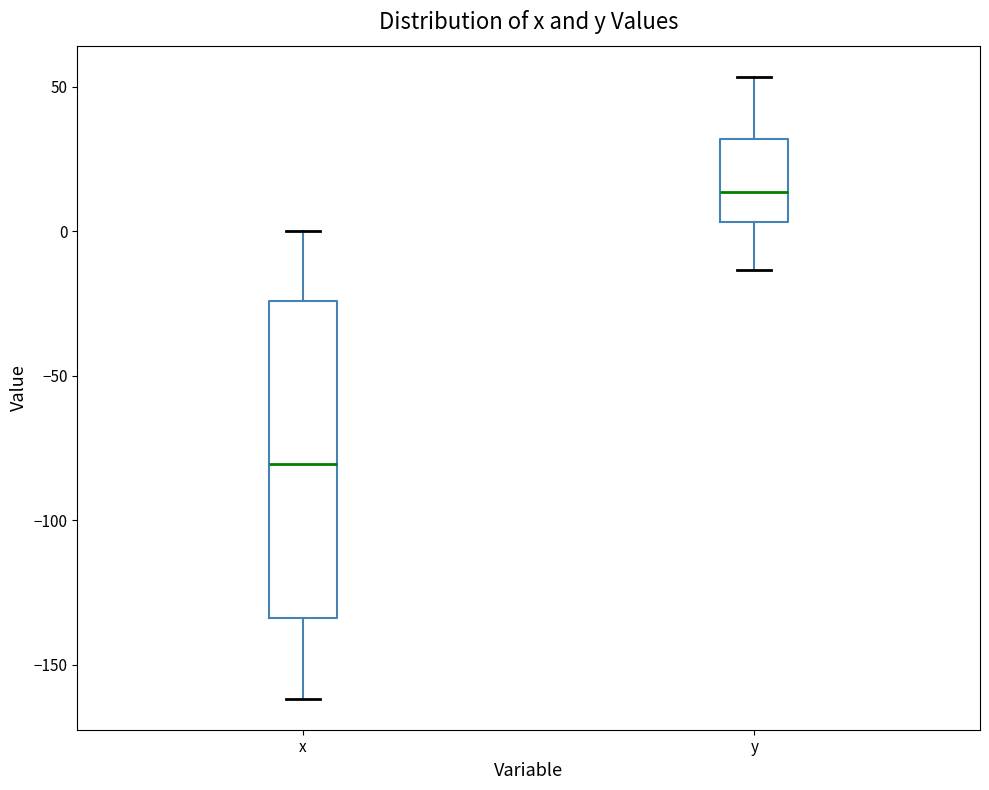

Which box is the tallest, from its lower edge to its upper edge?

x